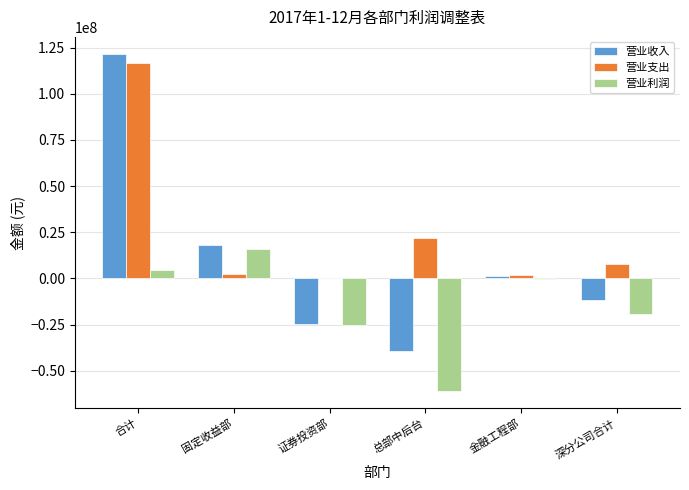

What is the sum of all 营业利润 values?

-85593044.4